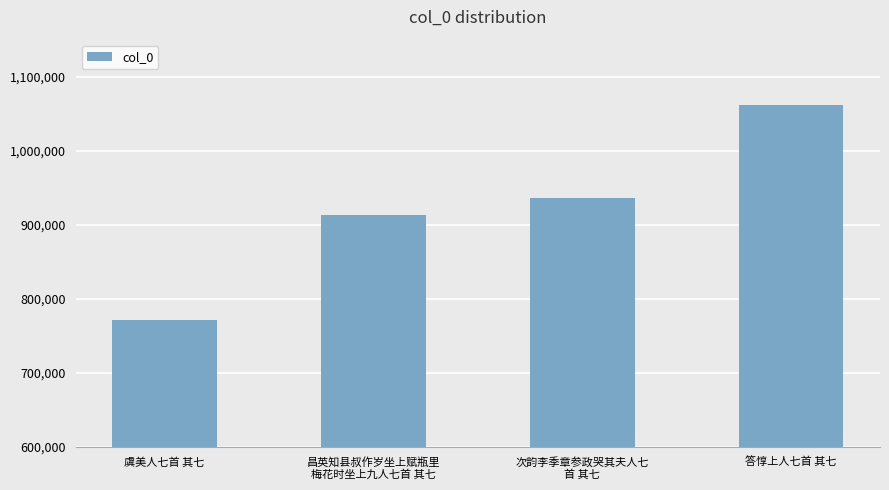

Which has a higher value, 虞美人七首 其七 or 答惇上人七首 其七?

答惇上人七首 其七